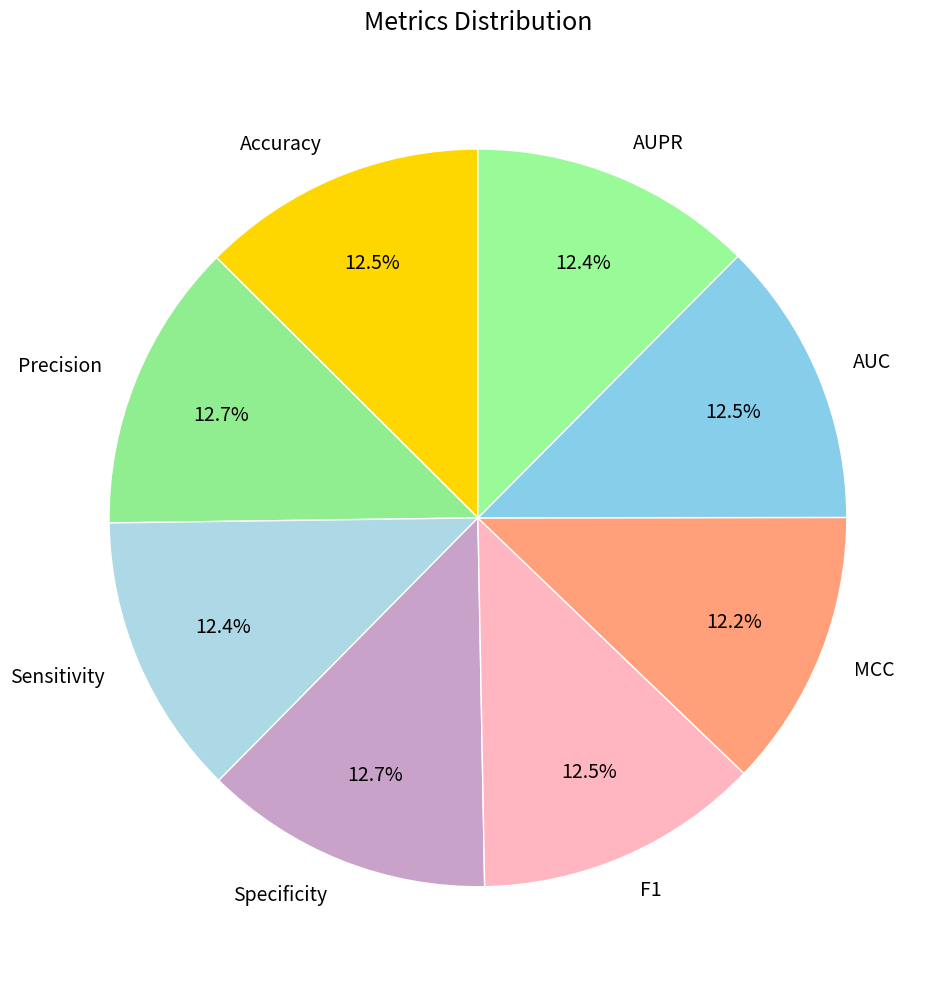

Is there a majority slice in this chart?

No